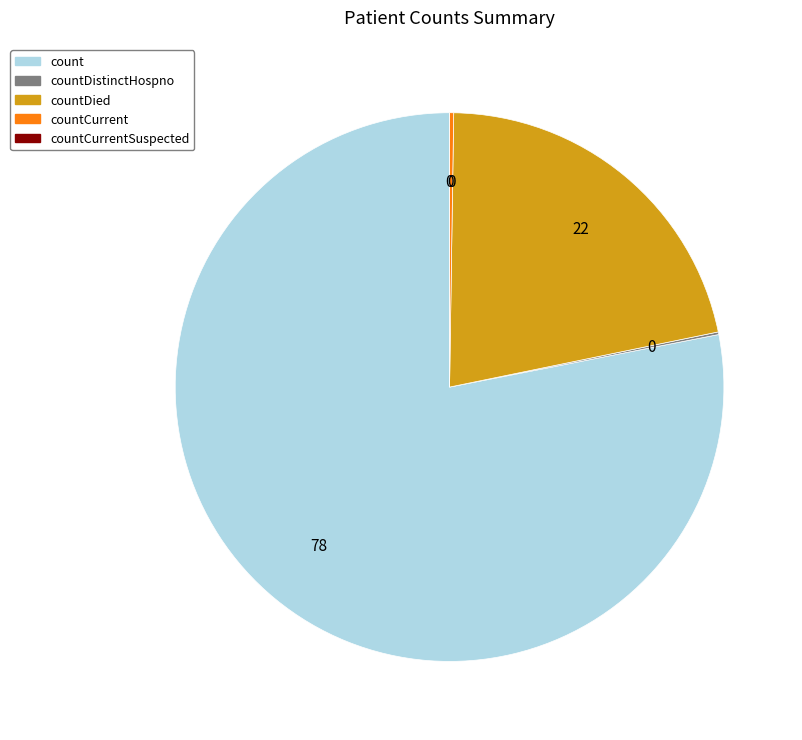

Is there any slice that represents more than half of the pie?

Yes